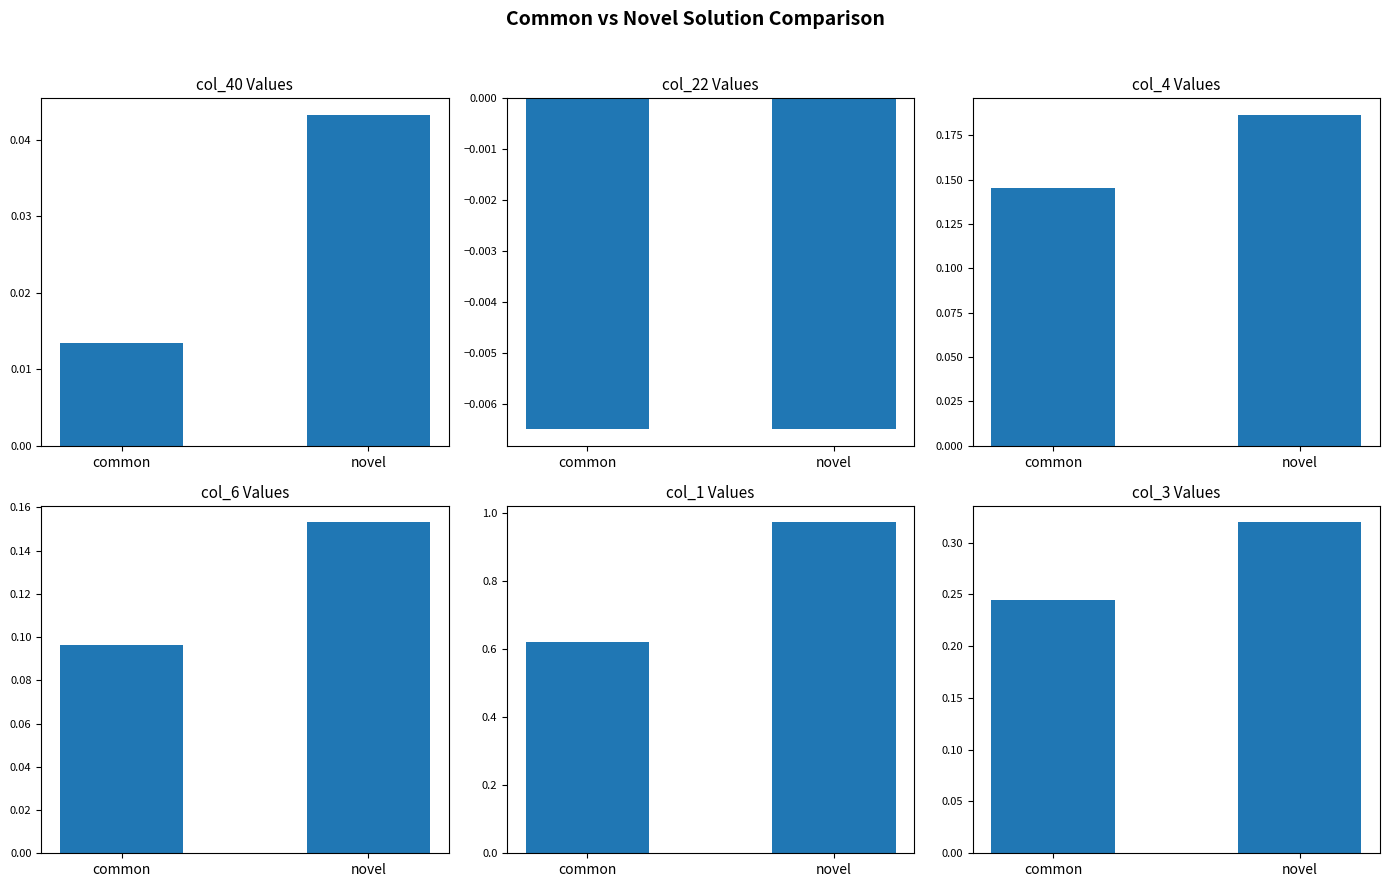

Reading right to left, transcribe all the data shown in this chart.

col_40: 0.0	0.0
col_22: -0.0	-0.0
col_4: 0.2	0.1
col_6: 0.2	0.1
col_1: 1.0	0.6
col_3: 0.3	0.2